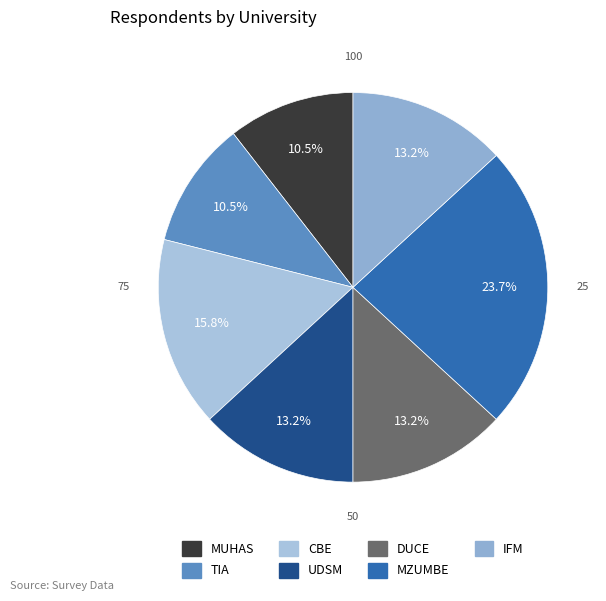

Which slice is the largest?

MZUMBE